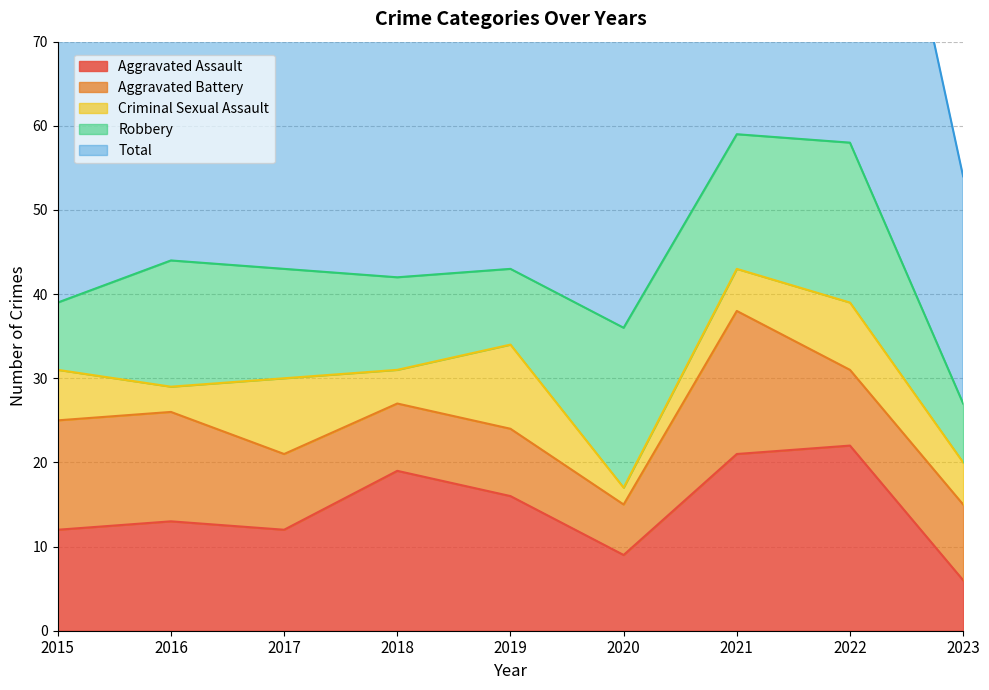

How many interior local valleys does the Total series have?

2